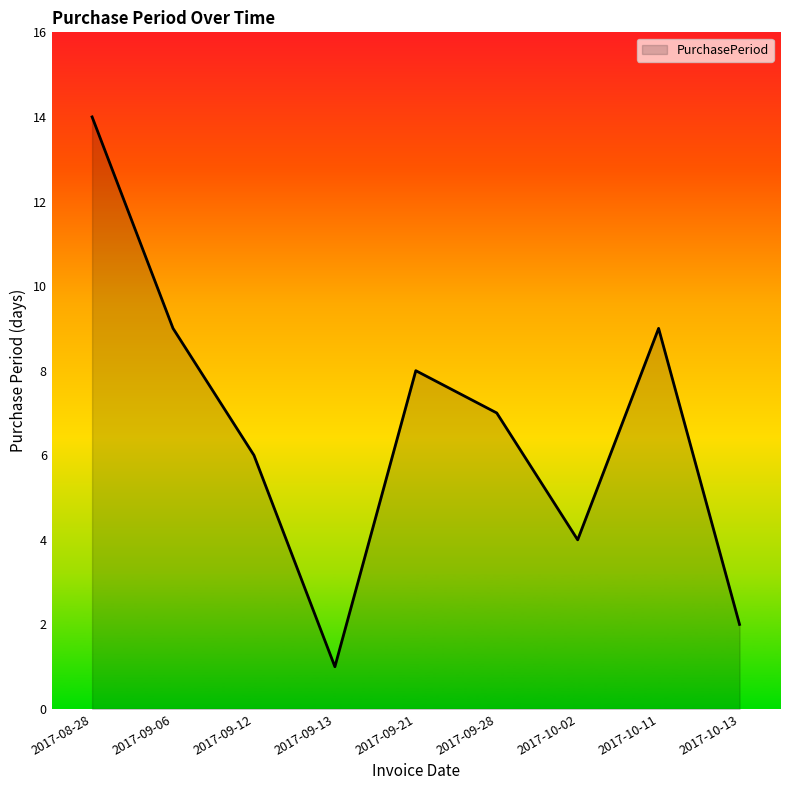

True or false: the data shows 8 at 2017-09-12.

False